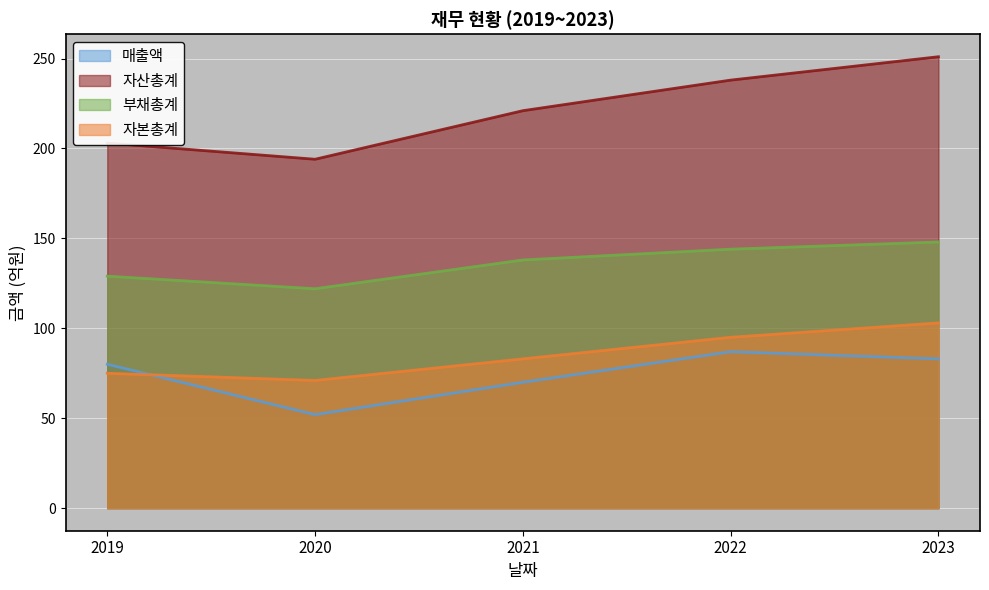

Which series has the largest range (max minus min)?

자산총계